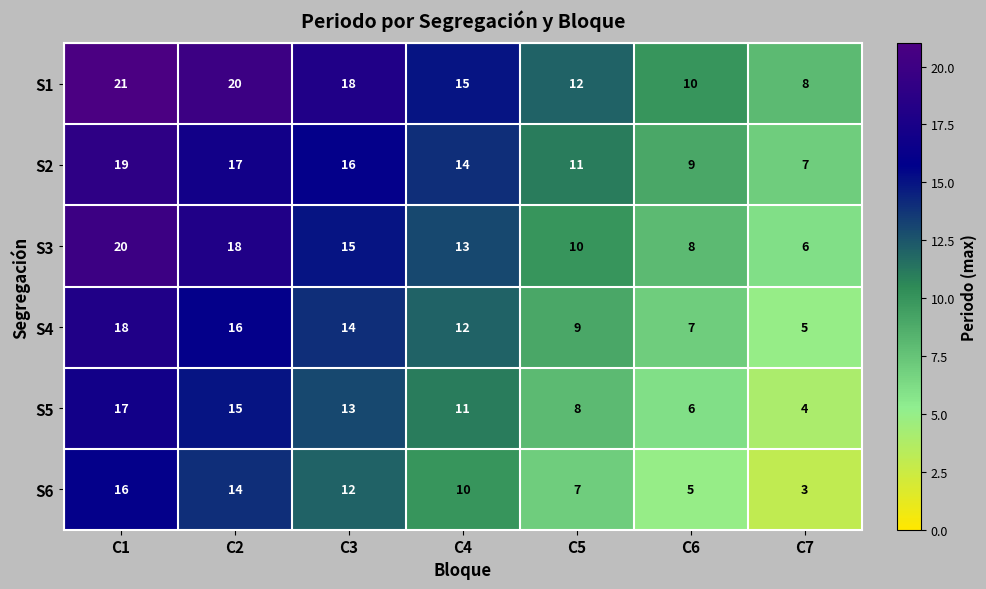

At C6, list the series in order from largest to smallest.

S1, S2, S3, S4, S5, S6